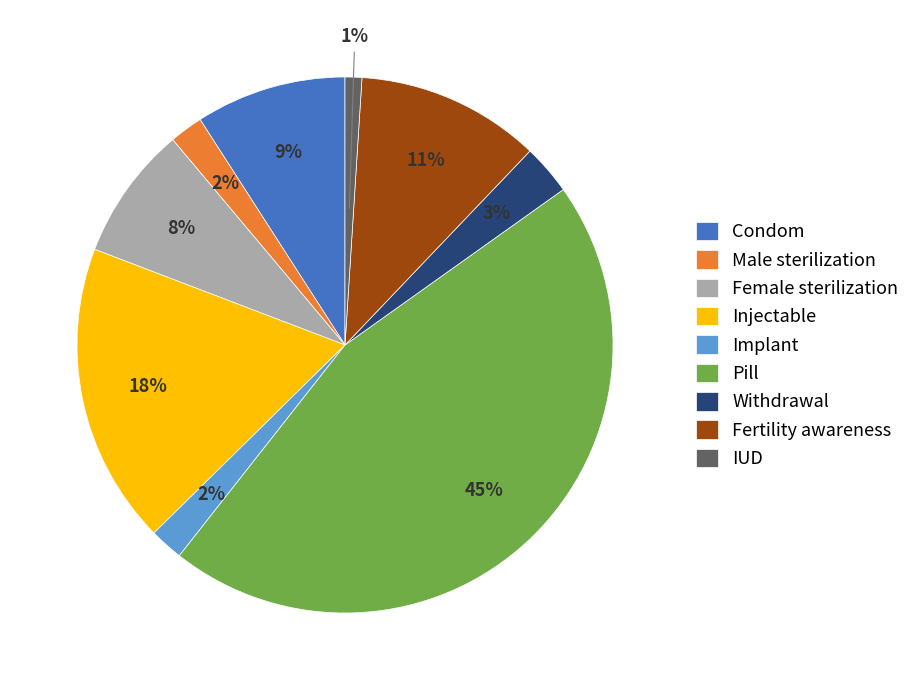

Between IUD and Withdrawal, which is larger?

Withdrawal